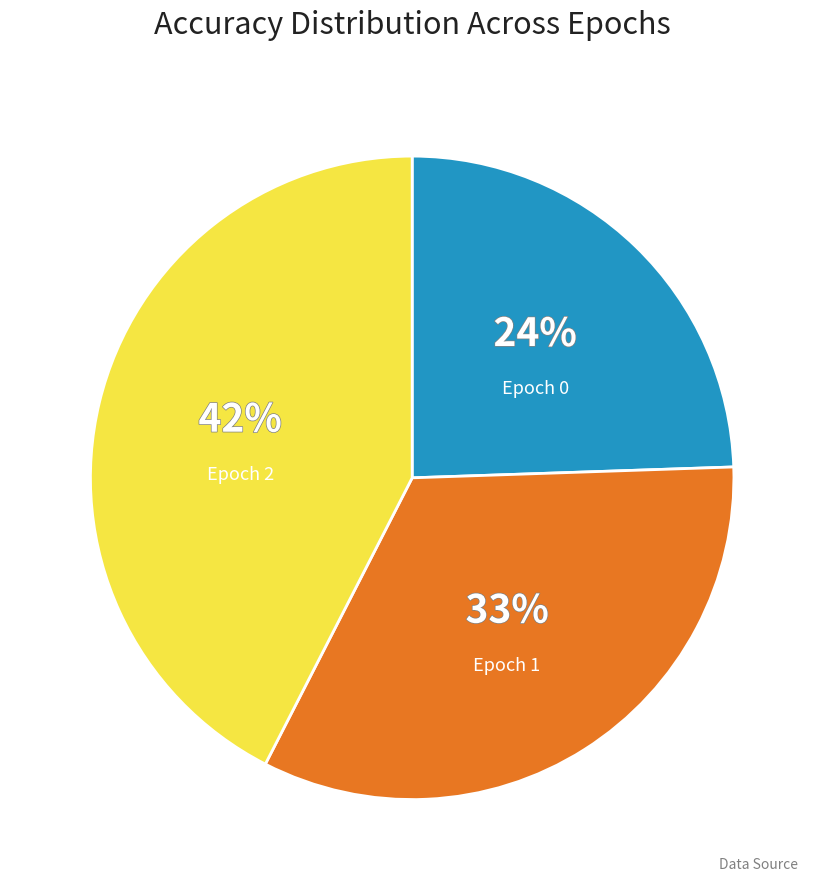

To the nearest percent, what is the average slice percentage?

33%